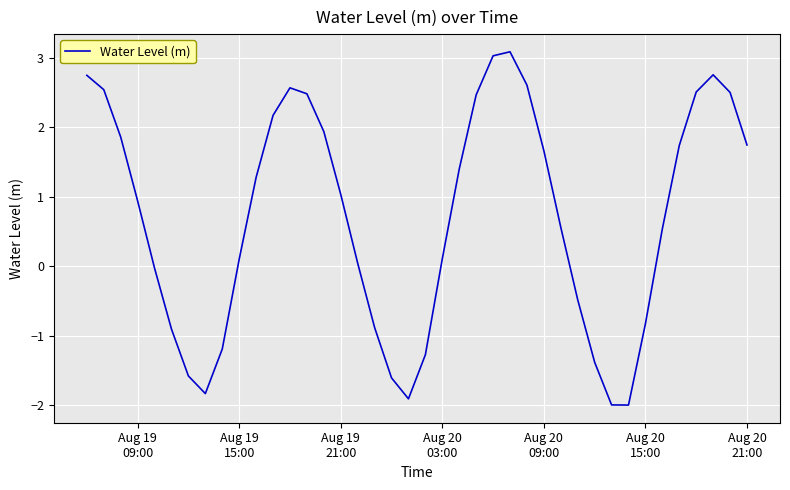

Is this an area chart (filled region under the line)?

No